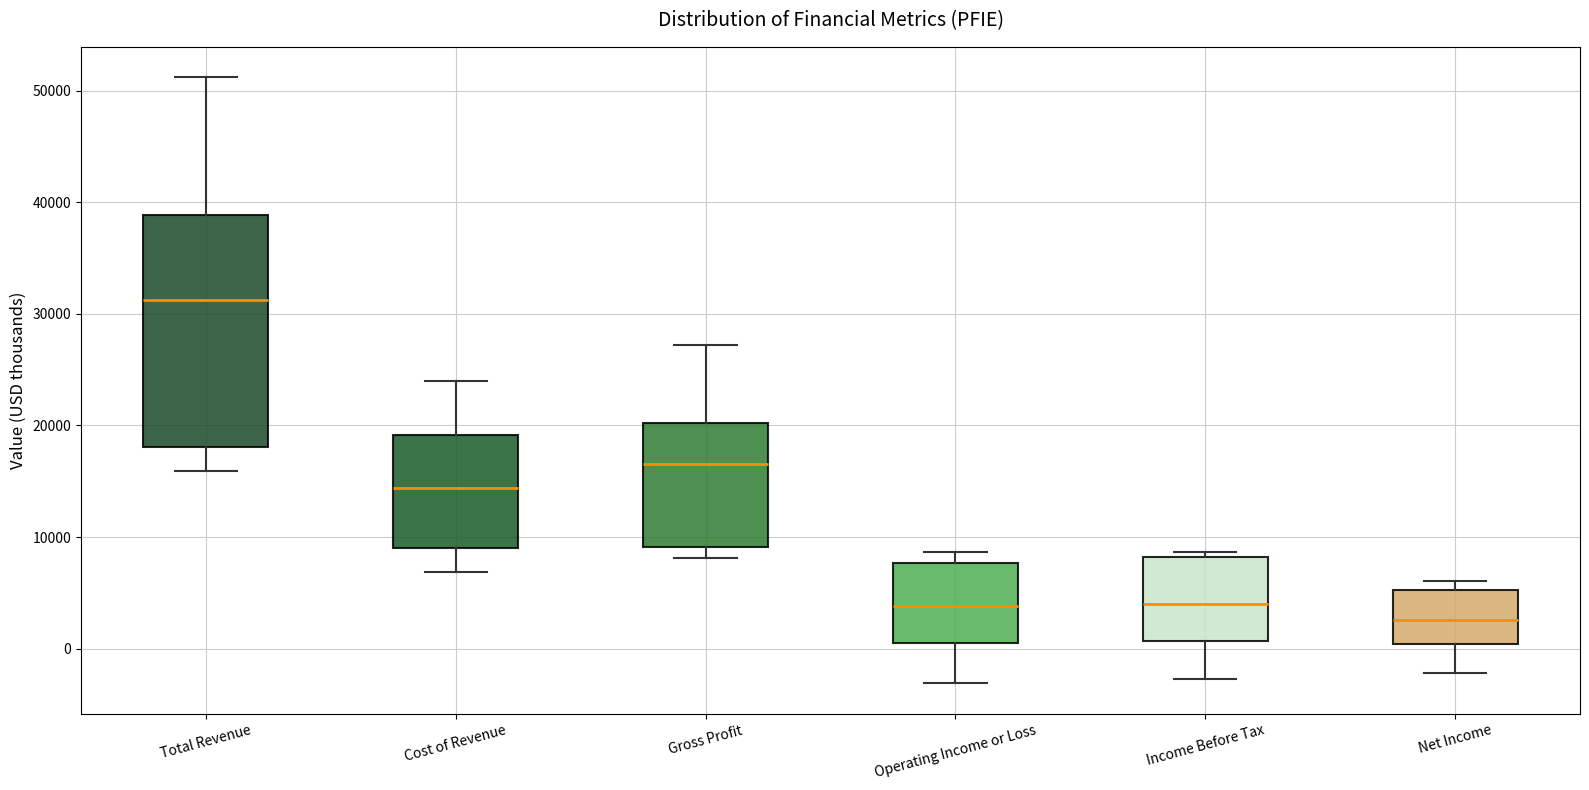

Which box is the tallest, from its lower edge to its upper edge?

Total Revenue